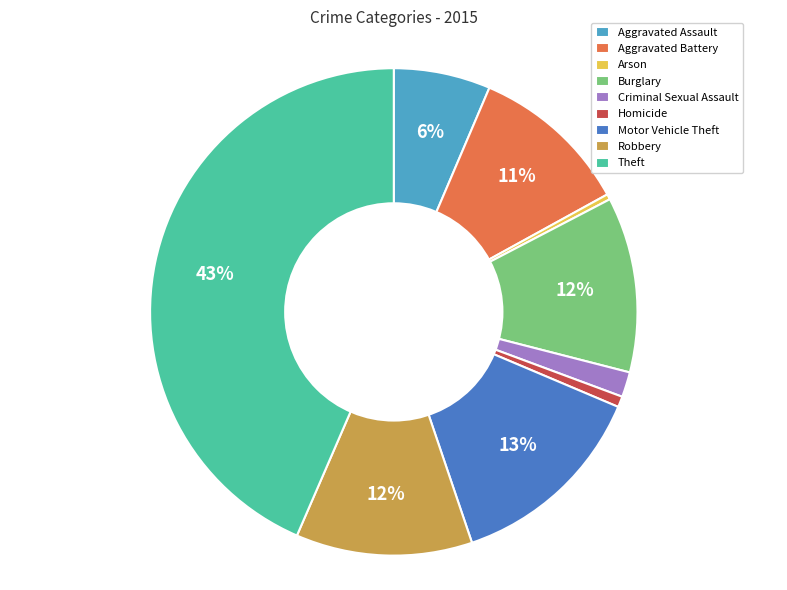

Does any single category account for the majority?

No